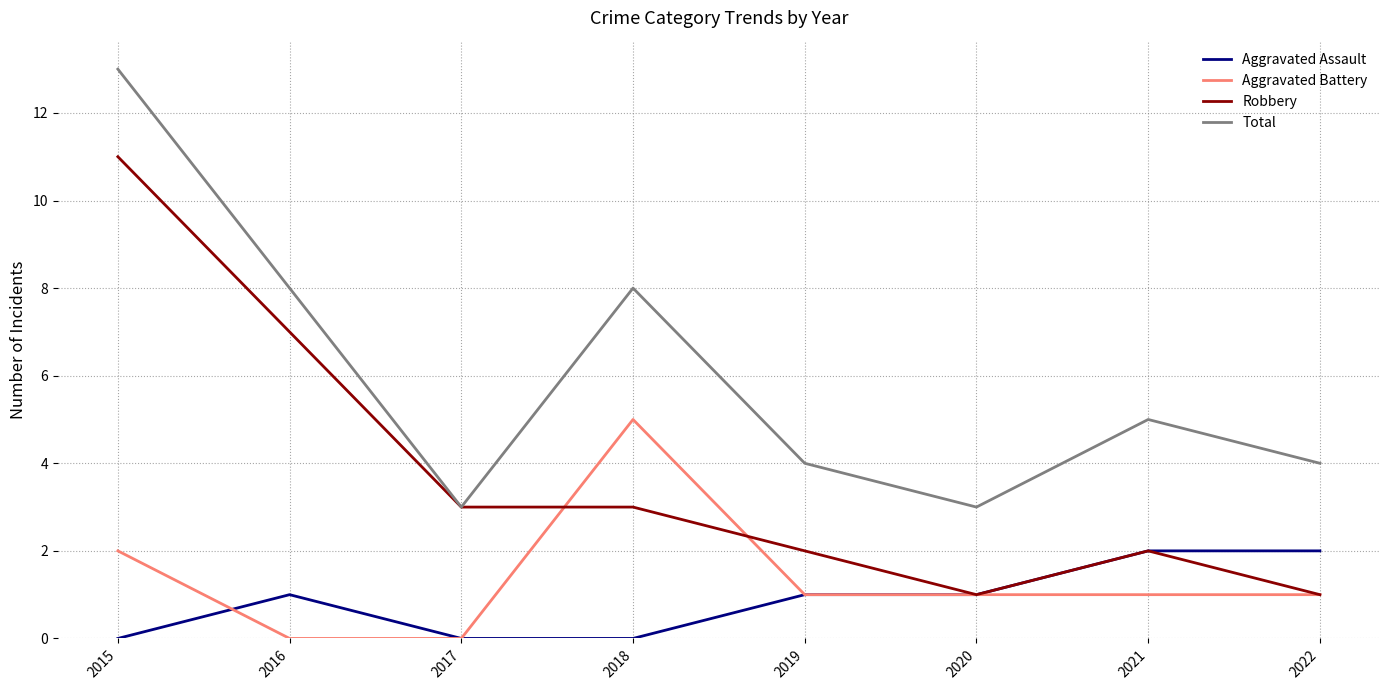

Is it true that Aggravated Assault equals 2 at 2019?

False